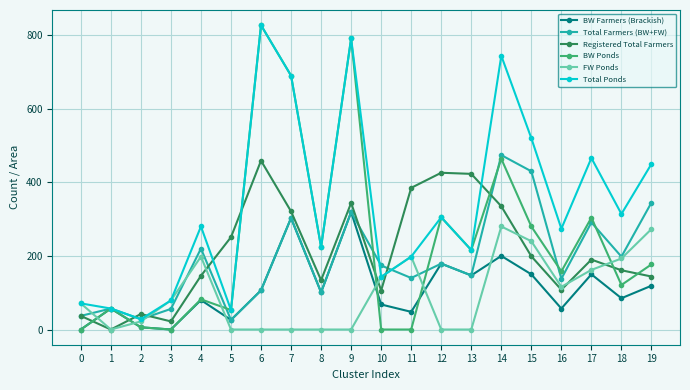

Which series changed the most between 15 and 18?

Total Farmers (BW+FW)